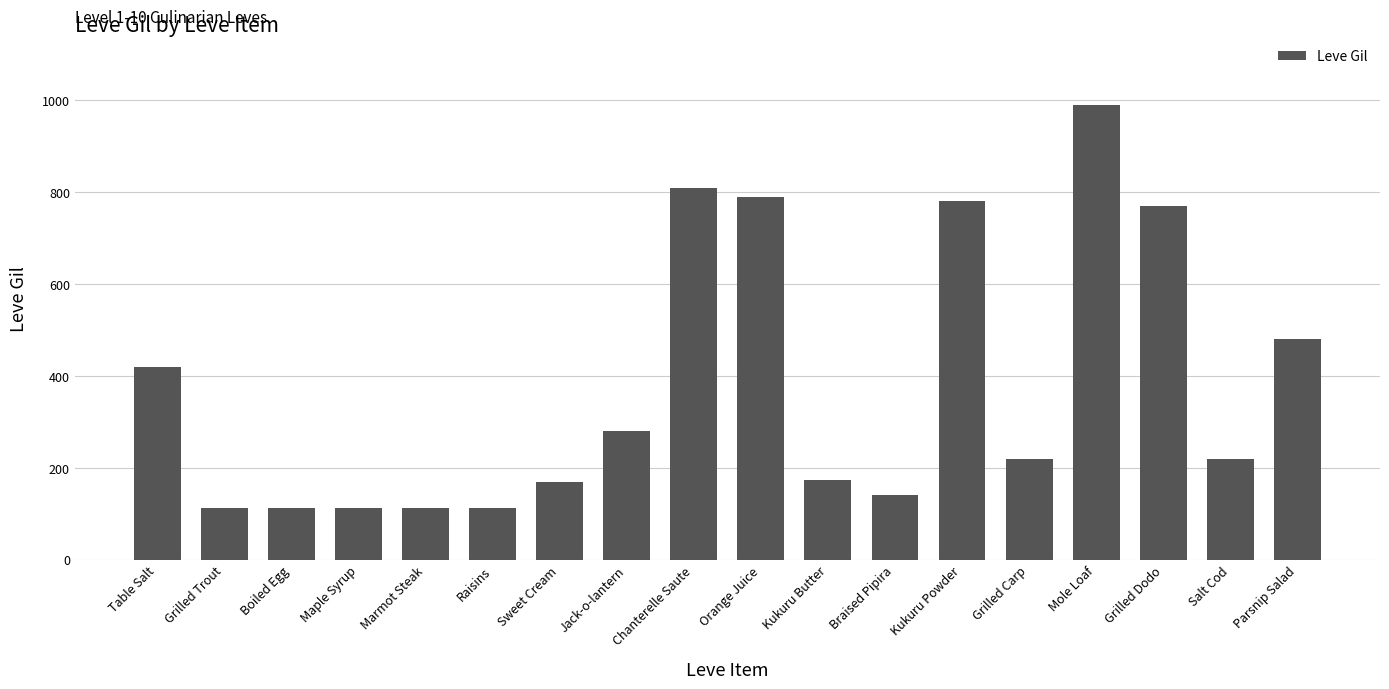

What position from the right is Grilled Dodo?

3